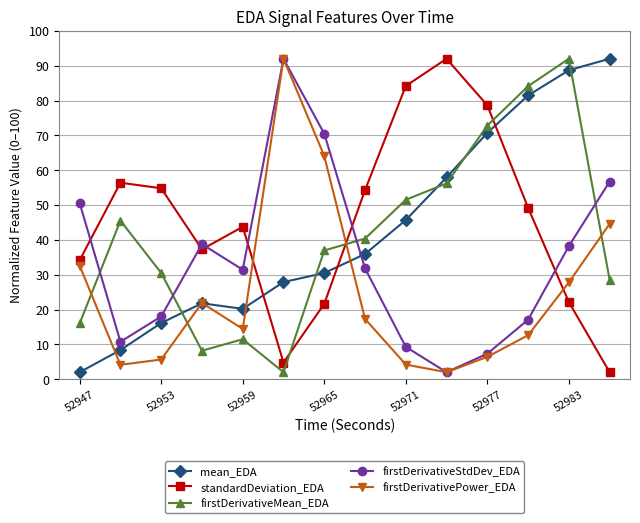

What is the smallest value displayed?

2.0